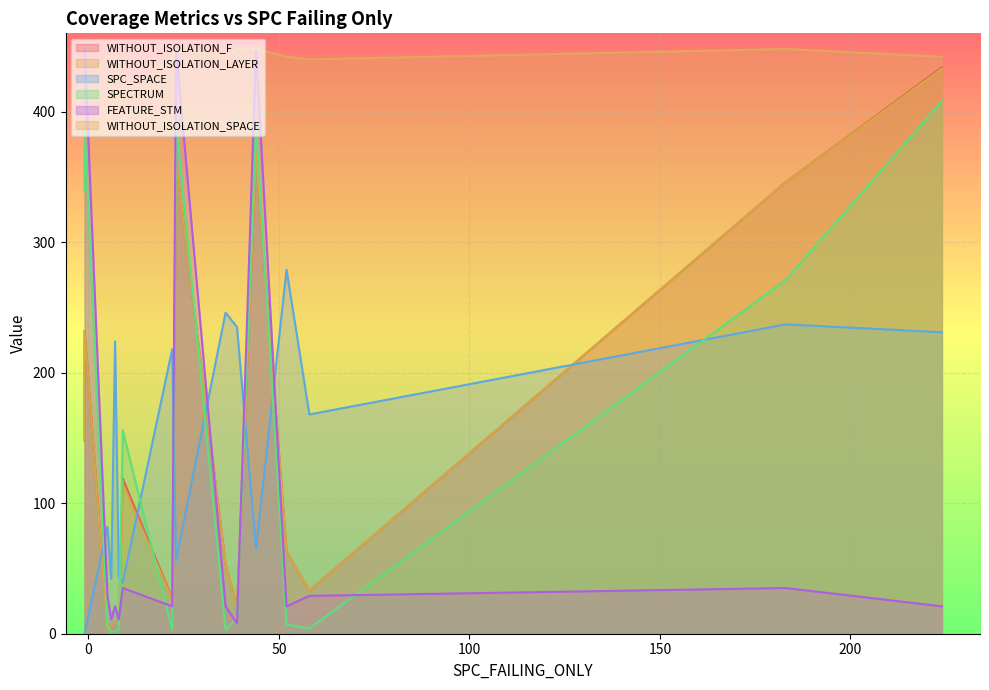

Rank the series by their maximum value, from highest to lowest.

FEATURE_STM, WITHOUT_ISOLATION_SPACE, WITHOUT_ISOLATION_F, WITHOUT_ISOLATION_LAYER, SPECTRUM, SPC_SPACE